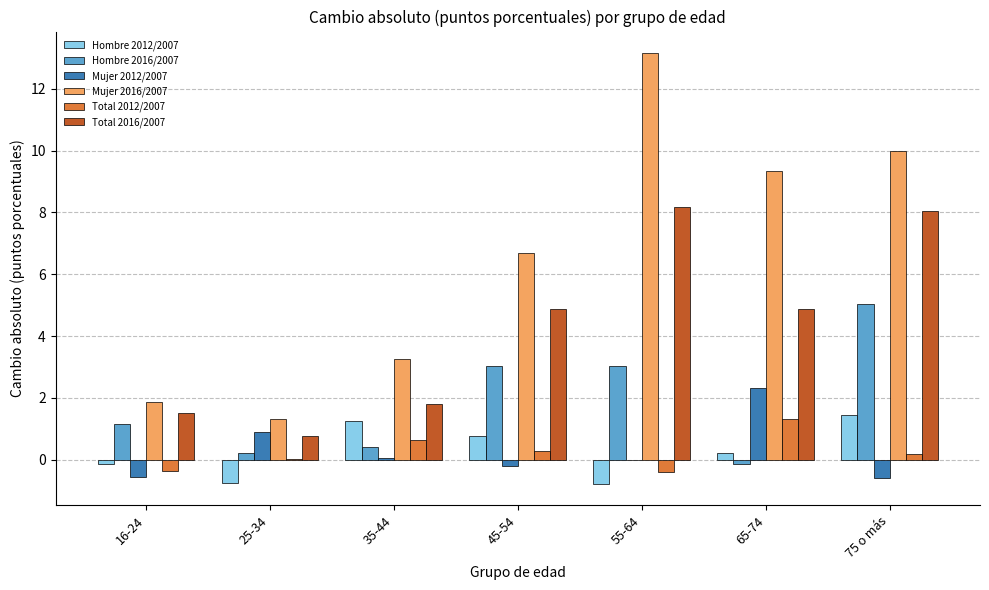

What is the sum of all Hombre 2016/2007 values?

12.7